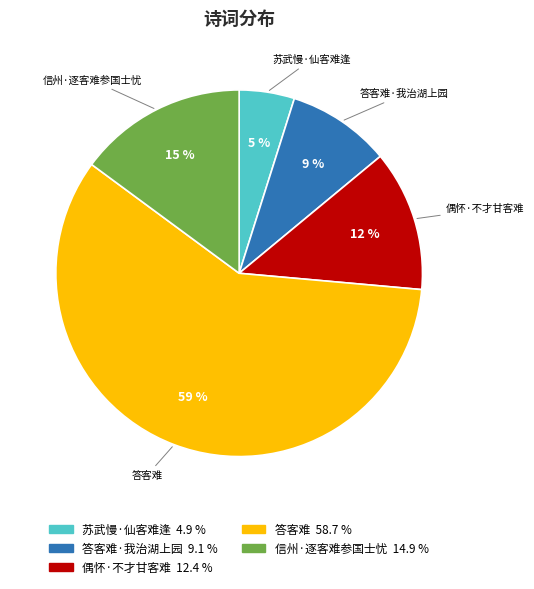

Does any single category account for the majority?

Yes